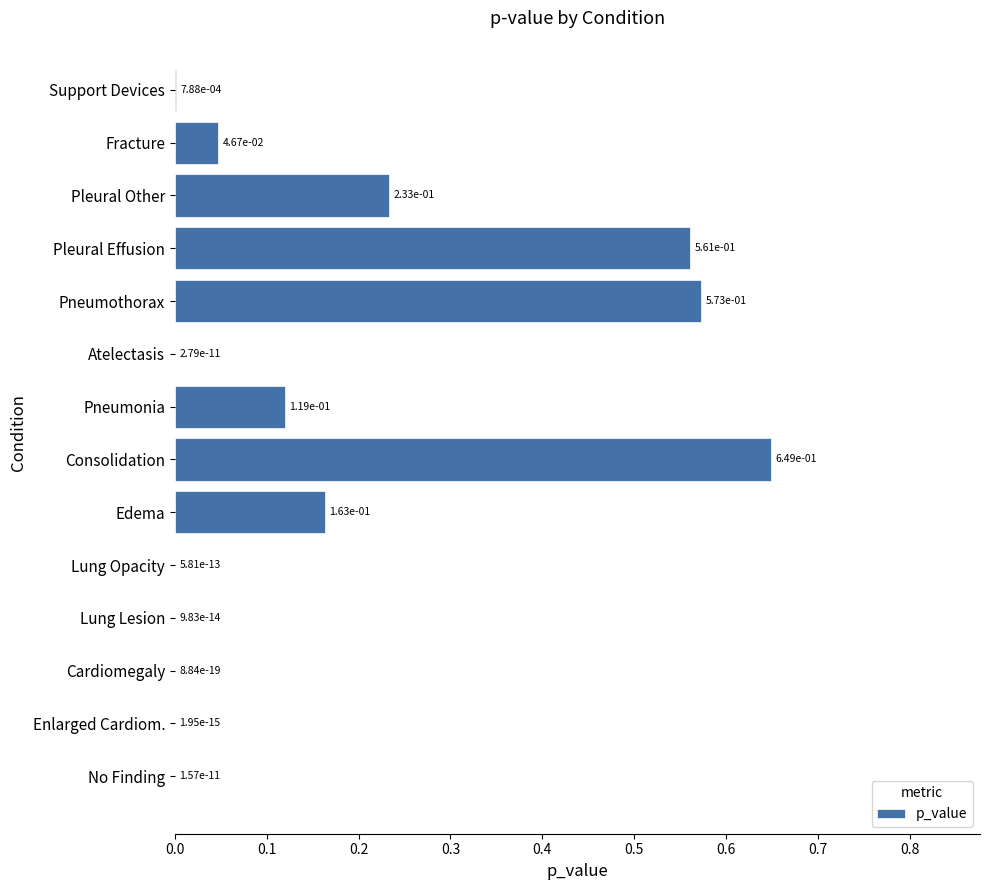

Which label corresponds to the largest value in the chart?

Consolidation